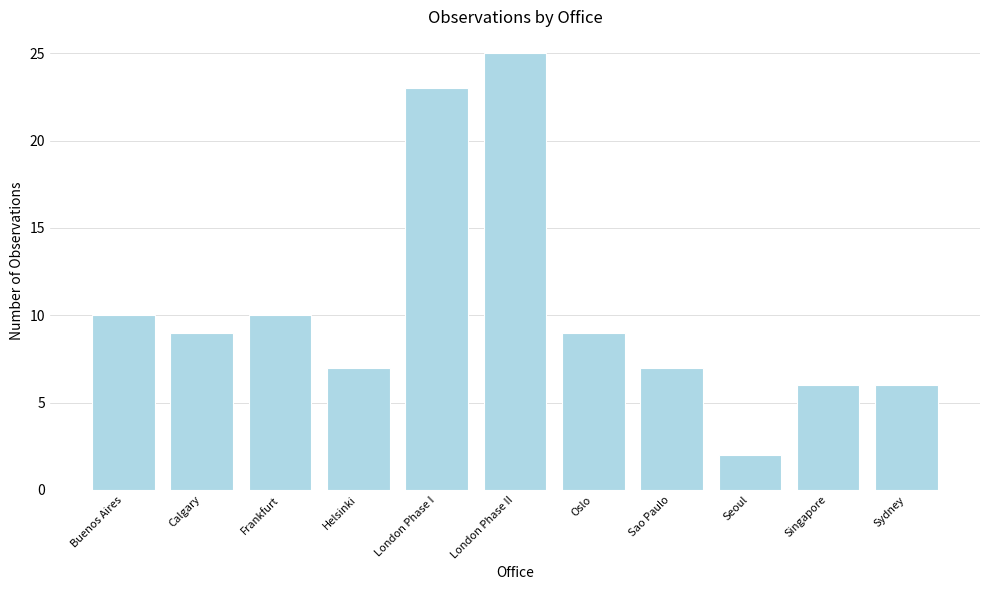

What value does the data have at Singapore, to the nearest 5?

5